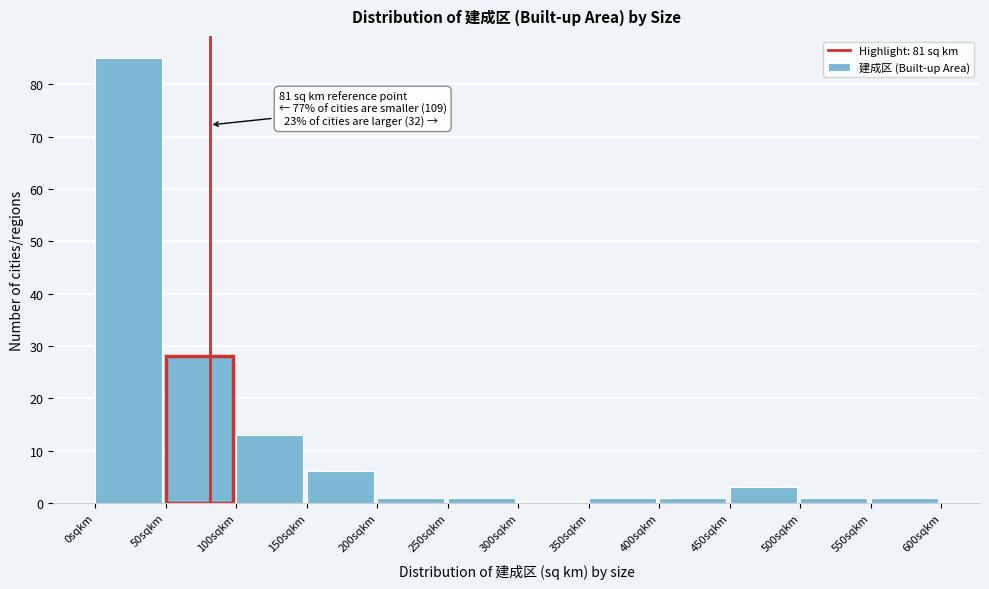

Over which range of the x-axis is the bar tallest?

0 to 50